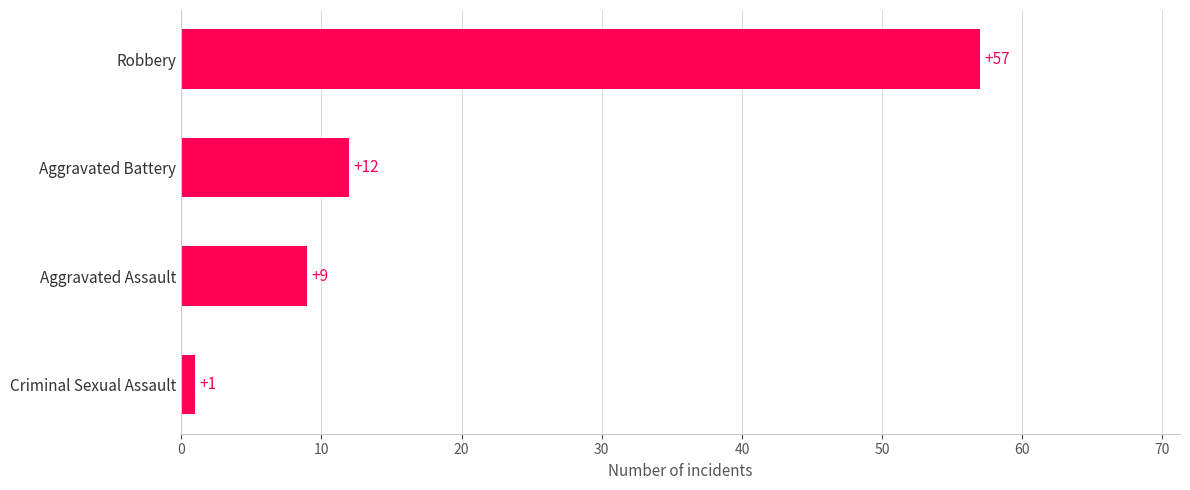

What is the maximum value shown in the chart?

57